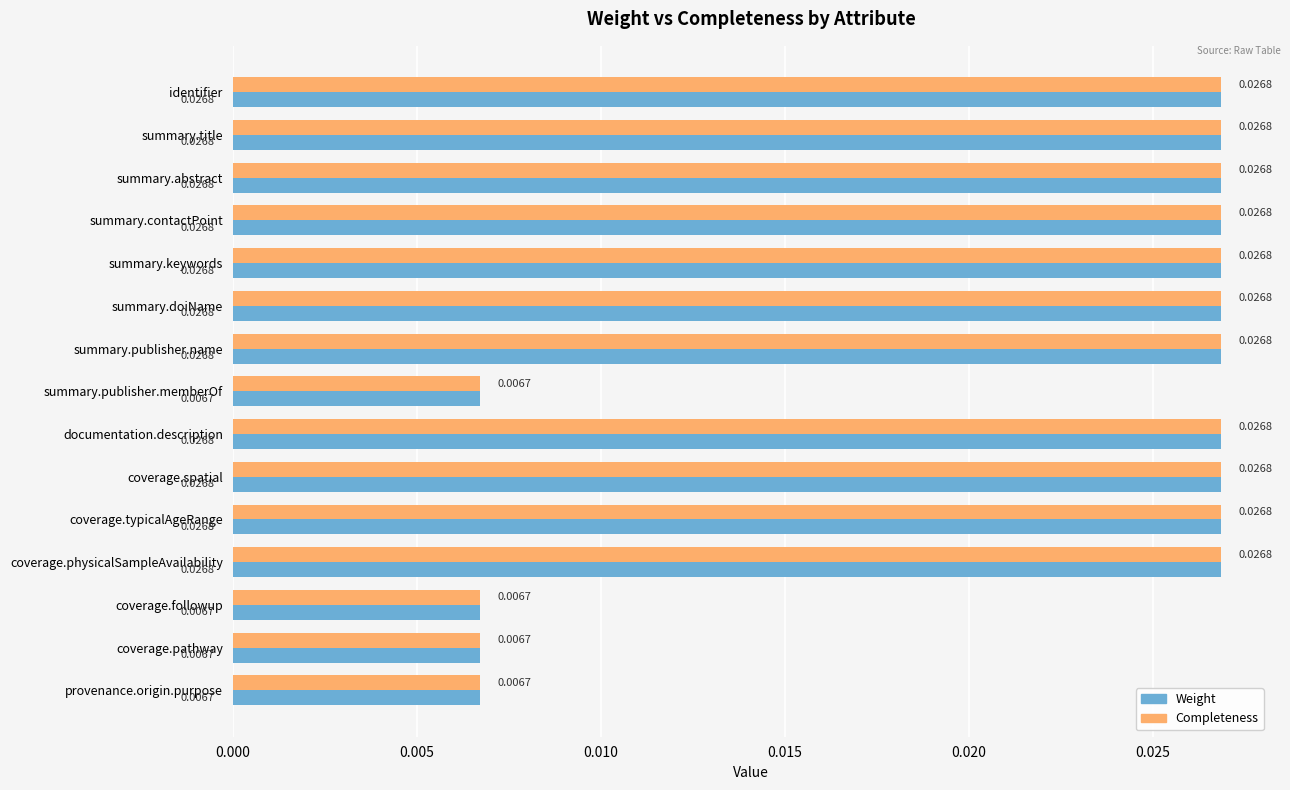

At how many categories does at least one series exceed 0?

15